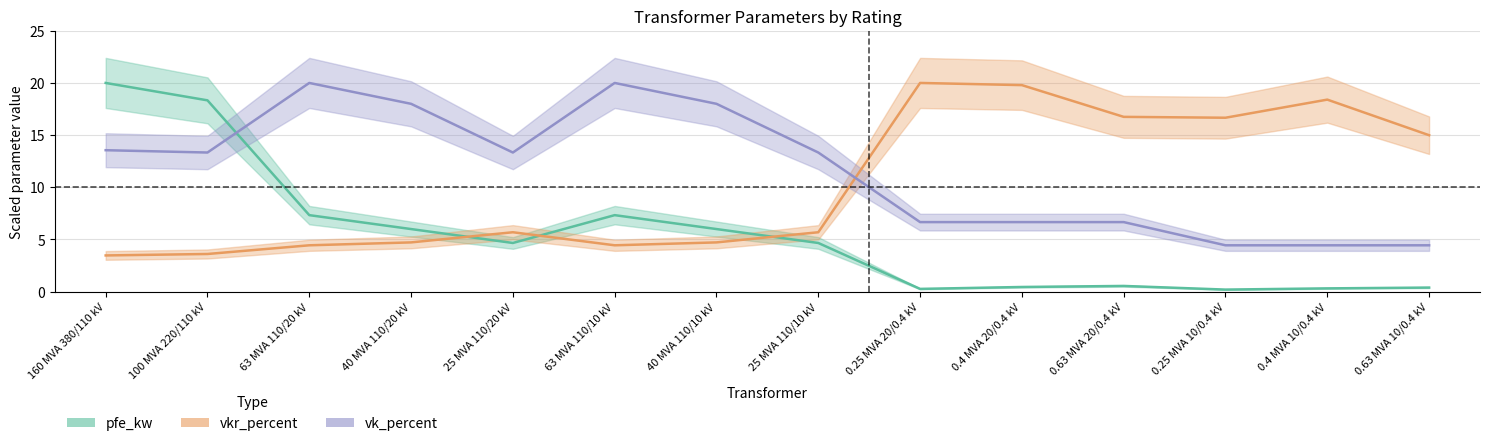

What is the difference between the second highest and second lowest values in the vk_percent series?

15.6